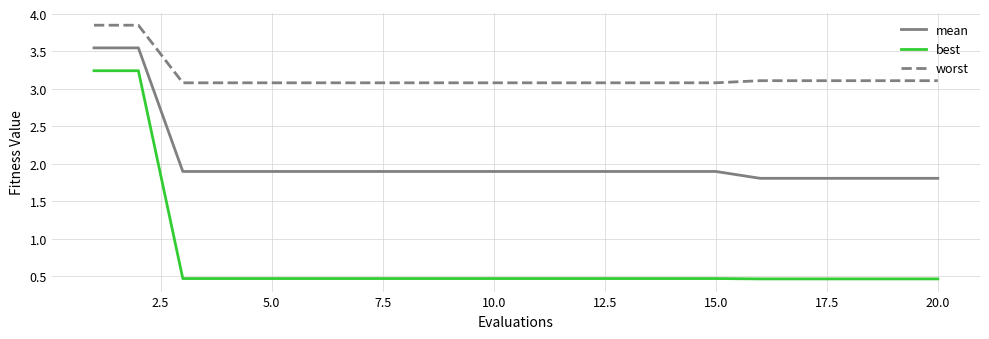

Rank the series by their average value, from lowest to highest.

best, mean, worst